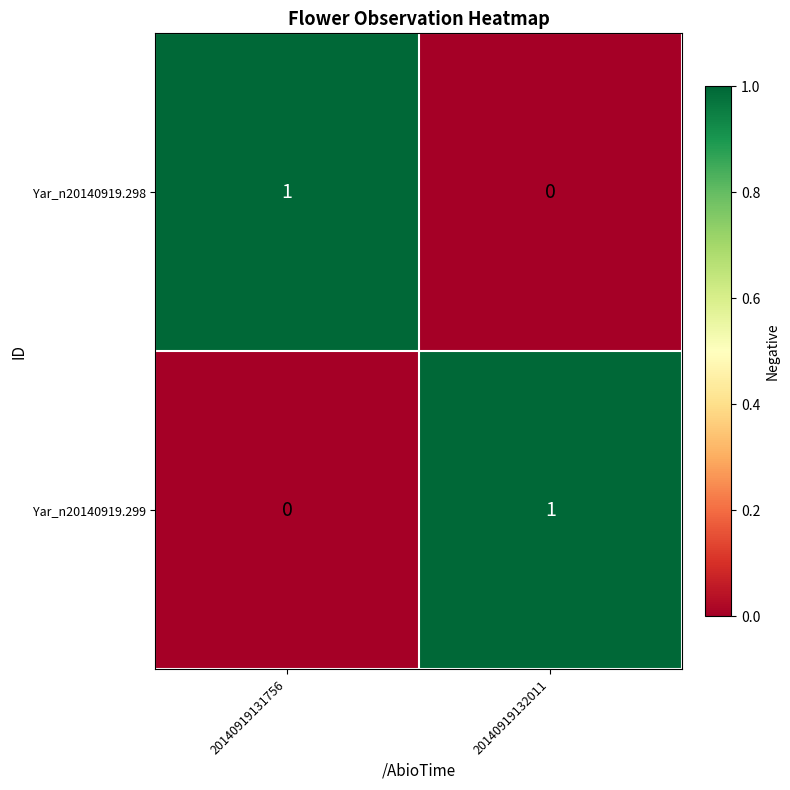

True or false: Yar_n20140919.298 has a value of 1 at 20140919131756.

True